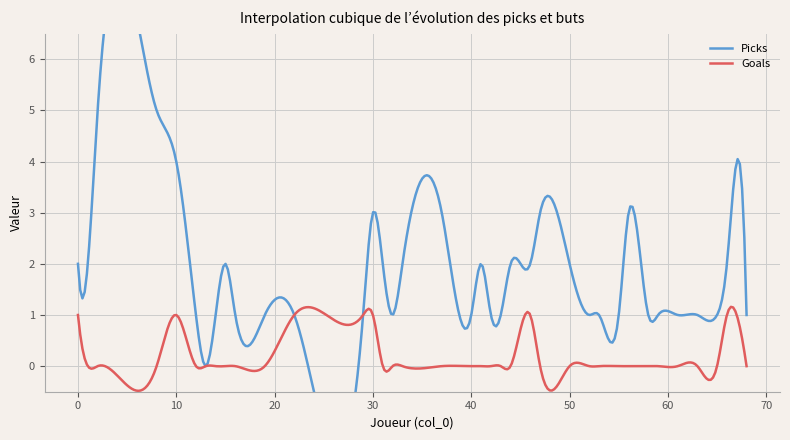

What is the highest value of the Goals series?

1.2